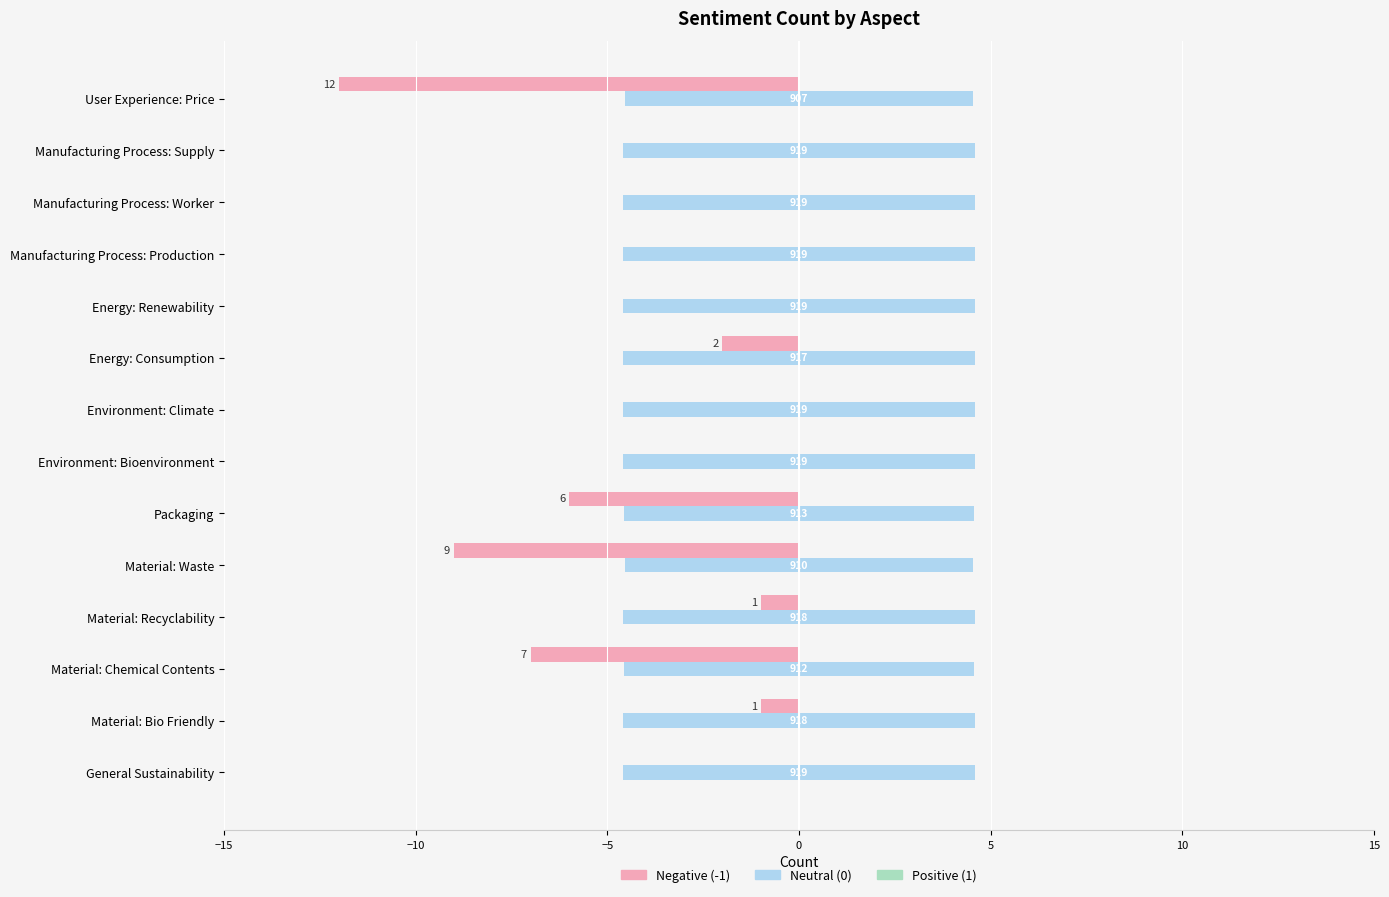

What is the difference between the maximum and minimum values in the Negative (-1) series?

12.0